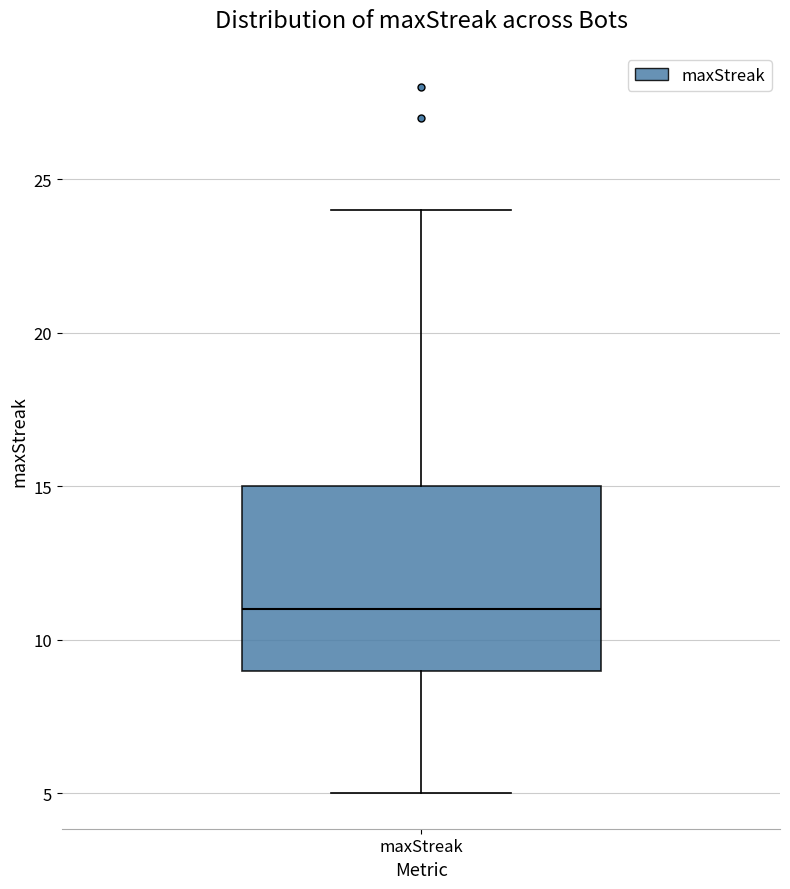

Where does the median line of the box for maxStreak sit on the y-axis? The values are not printed on the chart, so give them approximately, as read against the axis.

11